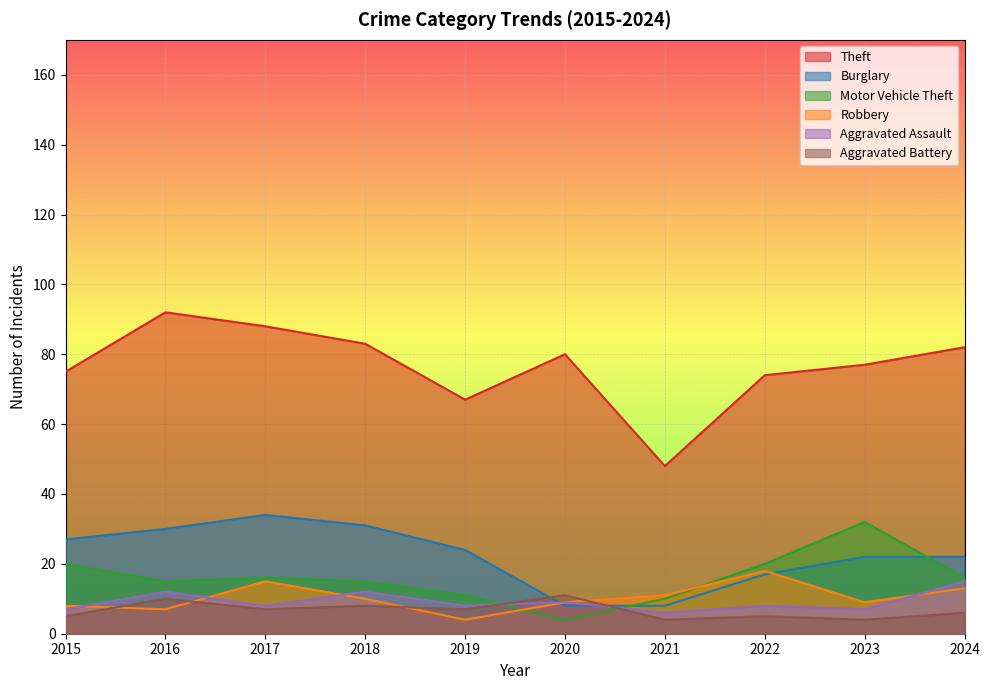

At how many categories does at least one series exceed 80?

4